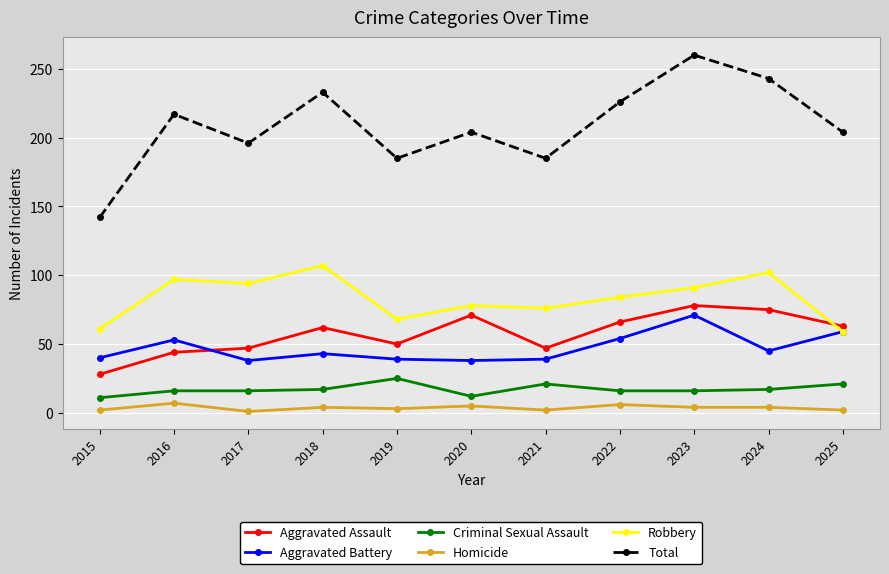

How many lines are shown in the chart?

6